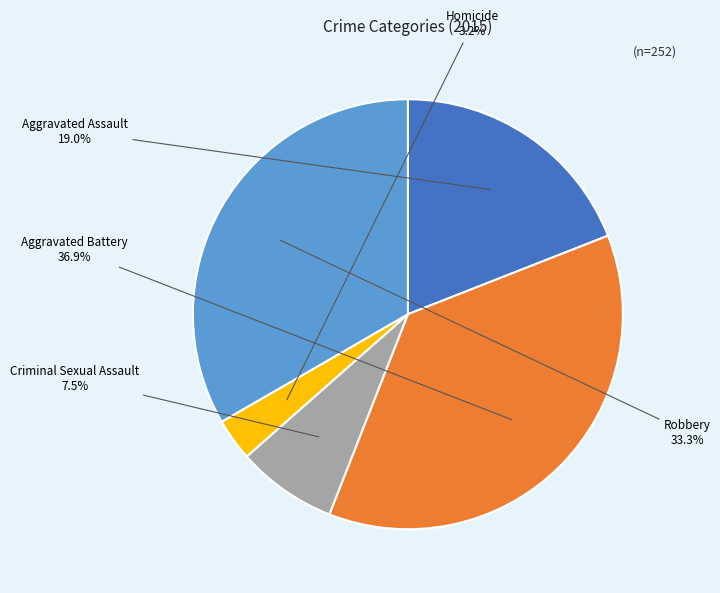

The Homicide slice represents 3% of the pie. True or false?

True